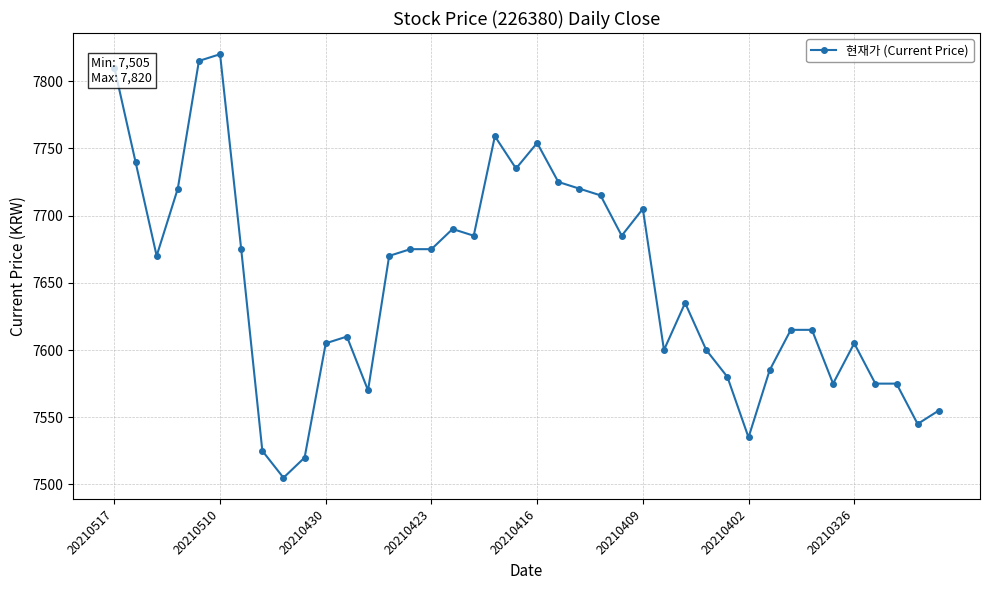

True or false: the data has more than 2 interior local peaks.

True